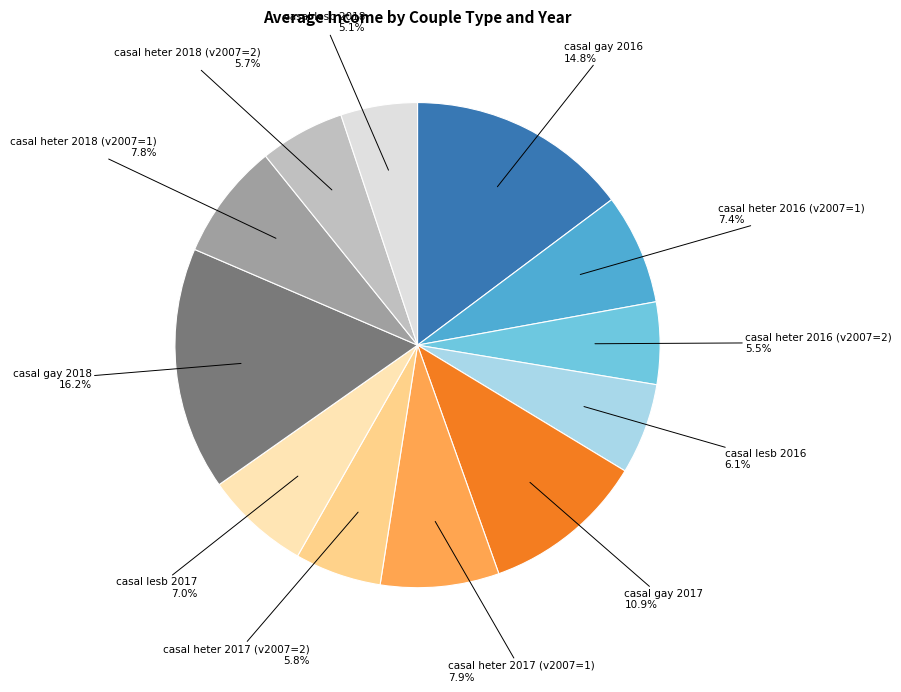

Is there any slice that represents more than half of the pie?

No